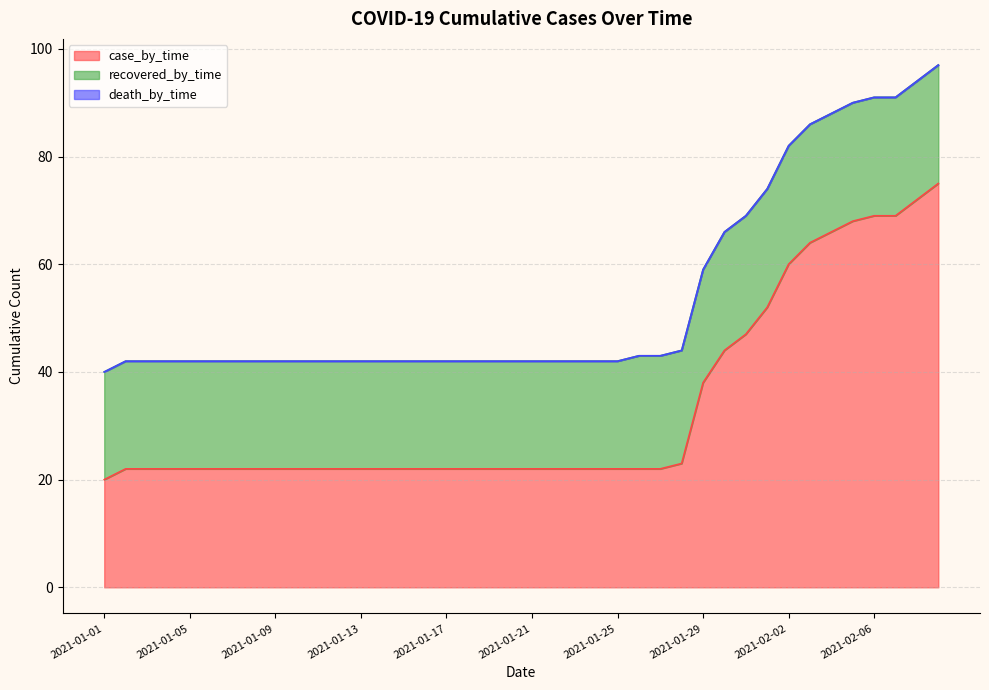

Count the recovered_by_time values in the range 20 to 22.

40